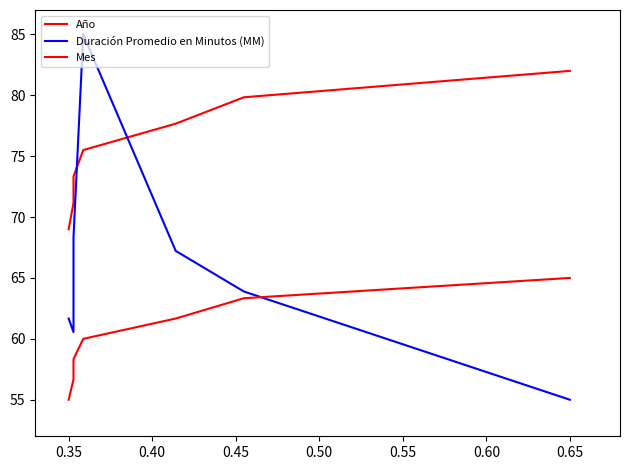

What is the difference between the maximum and minimum values in the Año series?

13.0